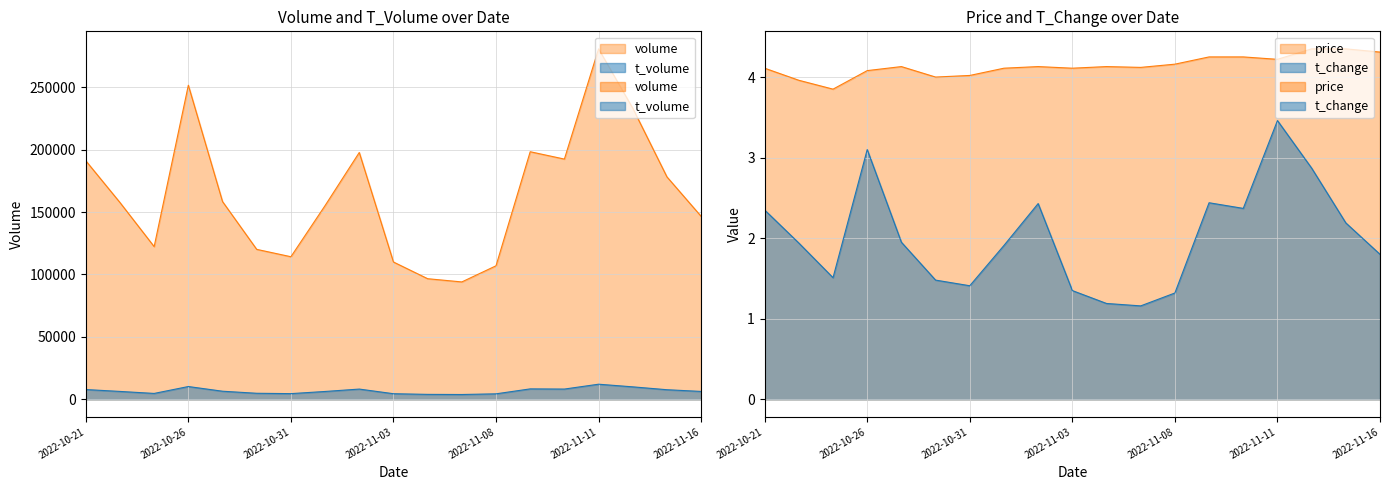

The volume series shows 114207.0 at 2022-10-31. True or false?

True